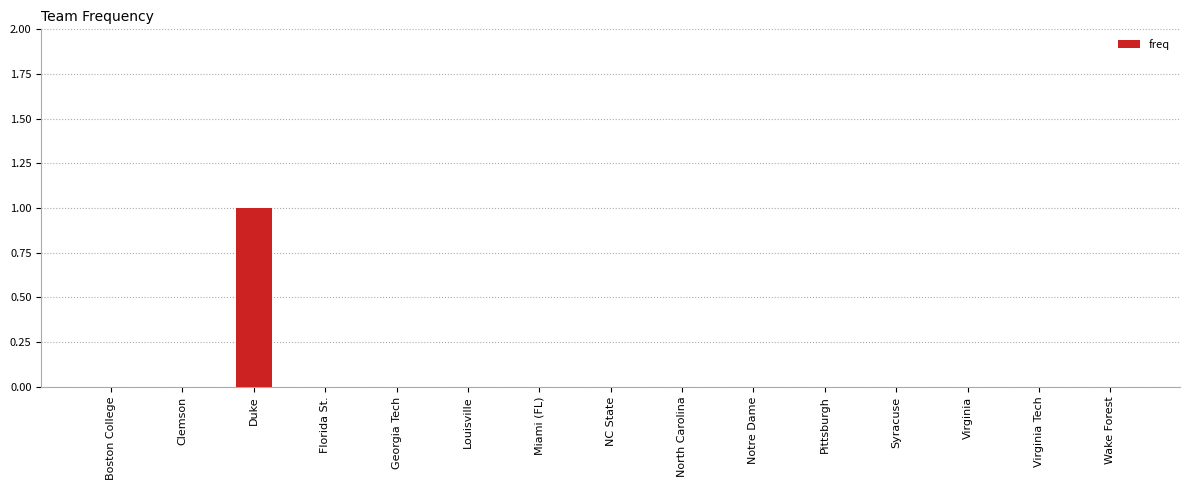

Are the bars grouped side by side (vs. stacked)?

No